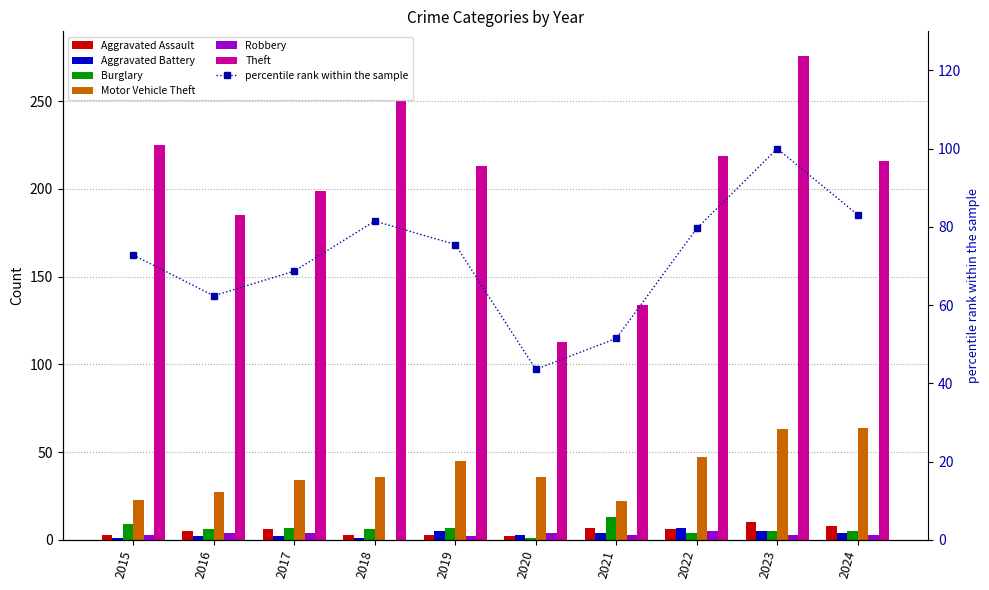

Reading left to right, extract all data points from this chart.

Aggravated Assault: 3	5	6	3	3	2	7	6	10	8
Aggravated Battery: 1	2	2	1	5	3	4	7	5	4
Burglary: 9	6	7	6	7	1	13	4	5	5
Motor Vehicle Theft: 23	27	34	36	45	36	22	47	63	64
Robbery: 3	4	4	0	2	4	3	5	3	3
Theft: 225	185	199	250	213	113	134	219	276	216